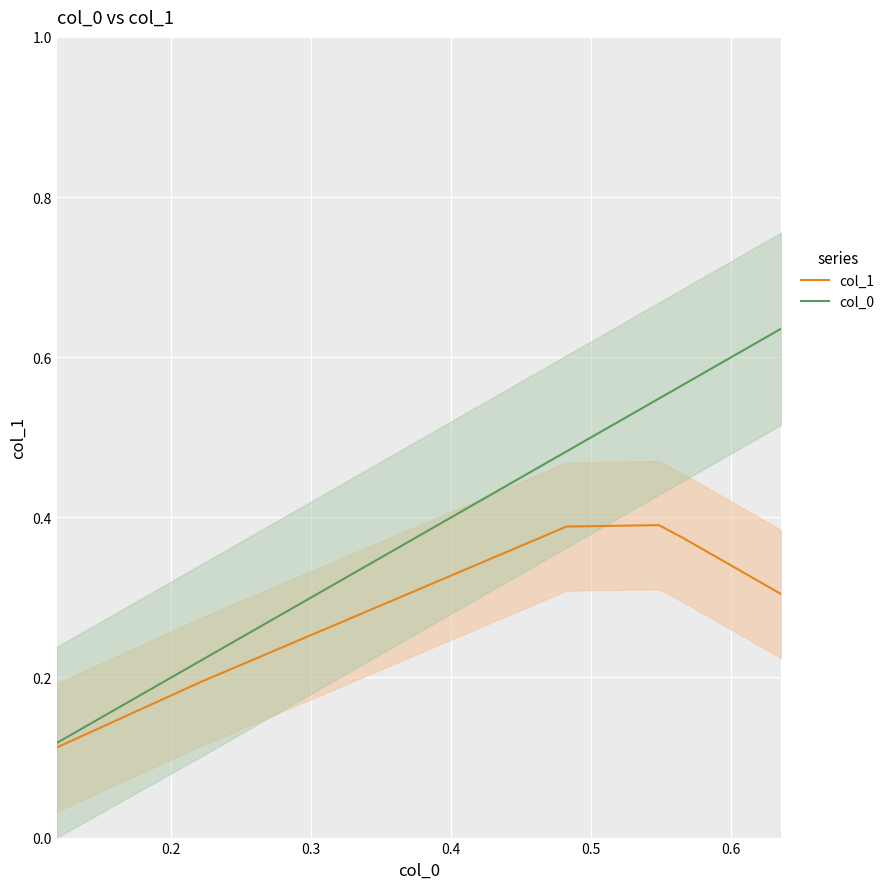

How many interior local peaks does the col_1 series have?

1